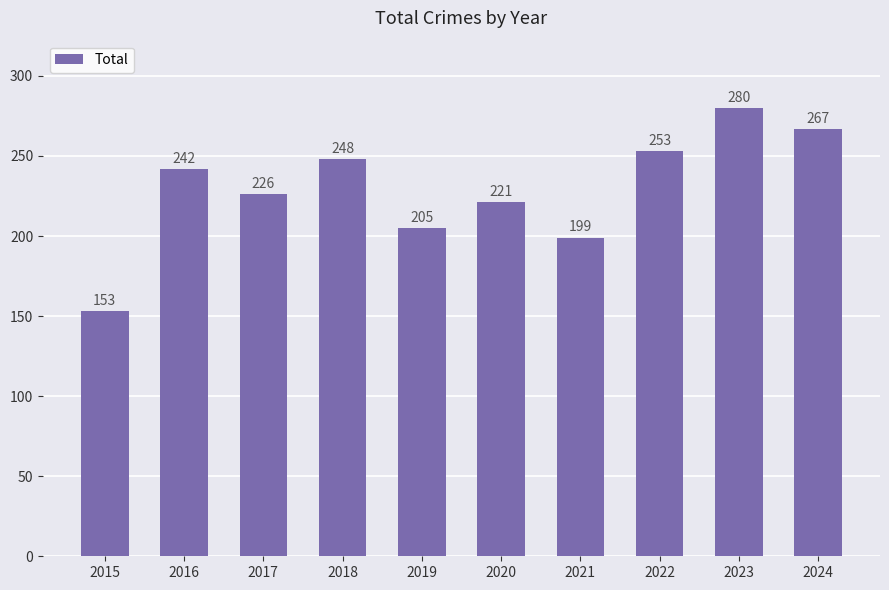

Reading right to left, list all the values displayed in this chart.

267	280	253	199	221	205	248	226	242	153